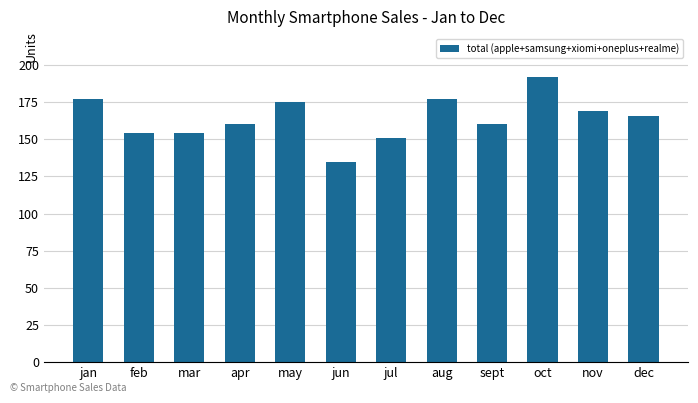

How many values are below 166?

6